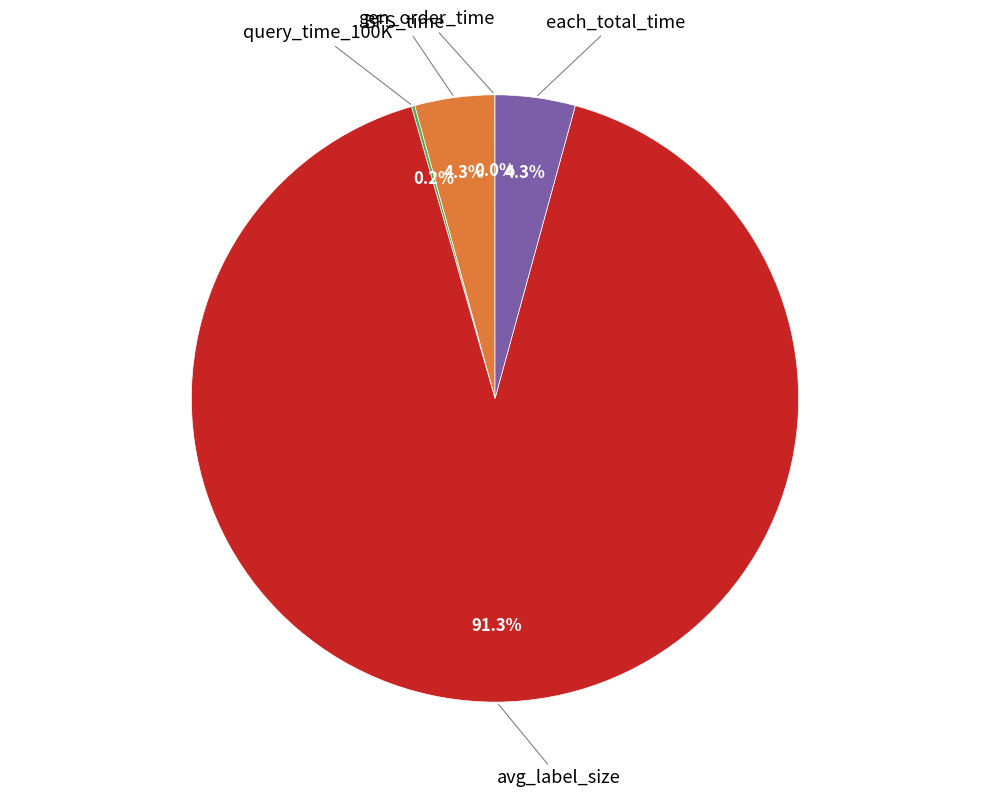

To the nearest percent, what is the average slice percentage?

20%